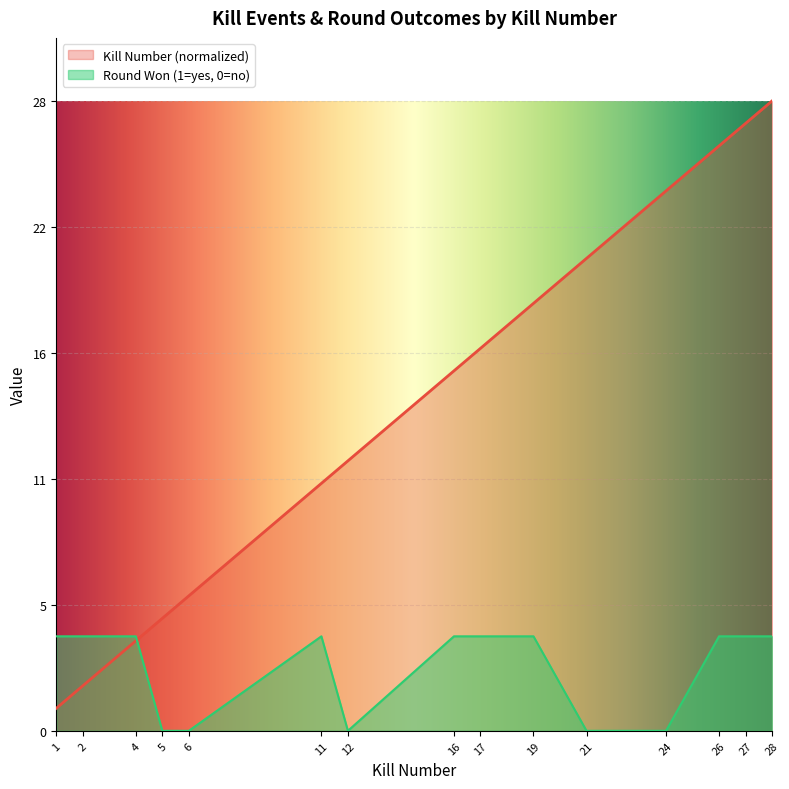

Reading left to right, transcribe all the data shown in this chart.

Kills per Round: 1.0	2.0	4.0	5.0	6.0	11.0	12.0	16.0	17.0	19.0	21.0	24.0	26.0	27.0	28.0
Round Won (1=yes, 0=no): 4.2	4.2	4.2	0.0	0.0	4.2	0.0	4.2	4.2	4.2	0.0	0.0	4.2	4.2	4.2